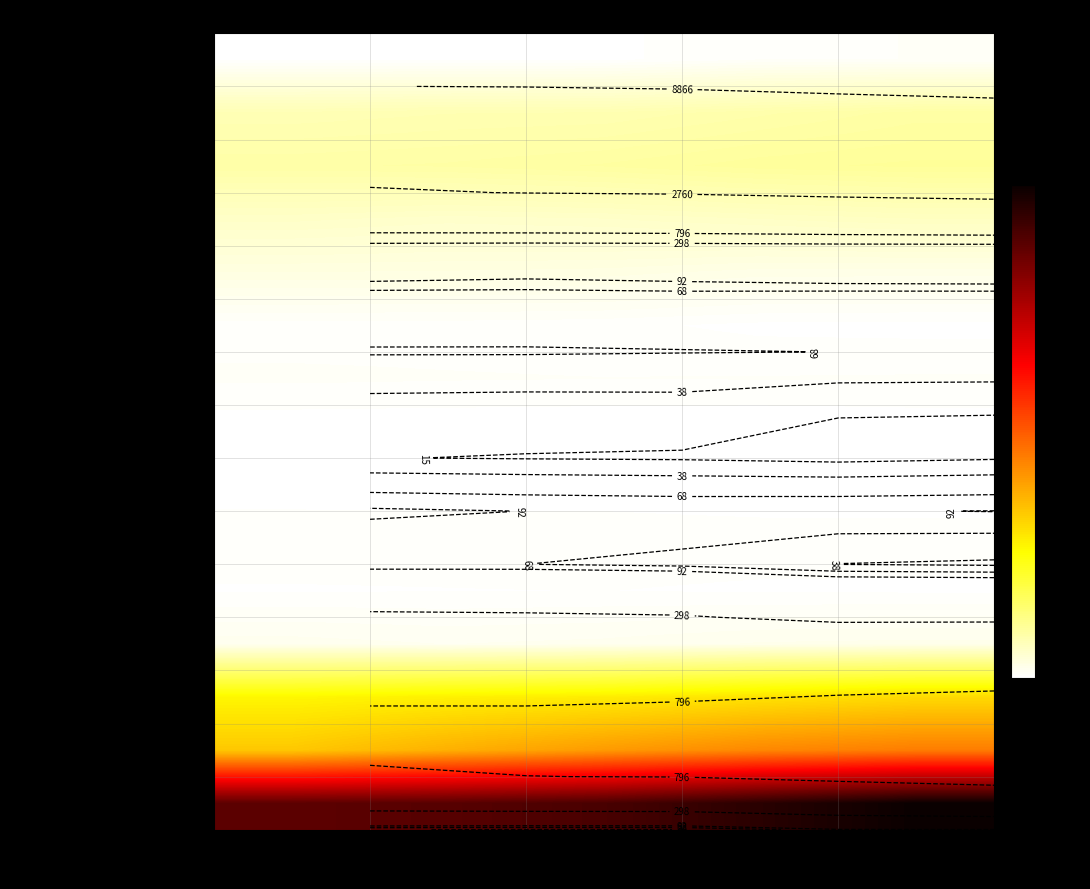

The Time and savings deposits series shows 1267.1 at 2010. True or false?

False